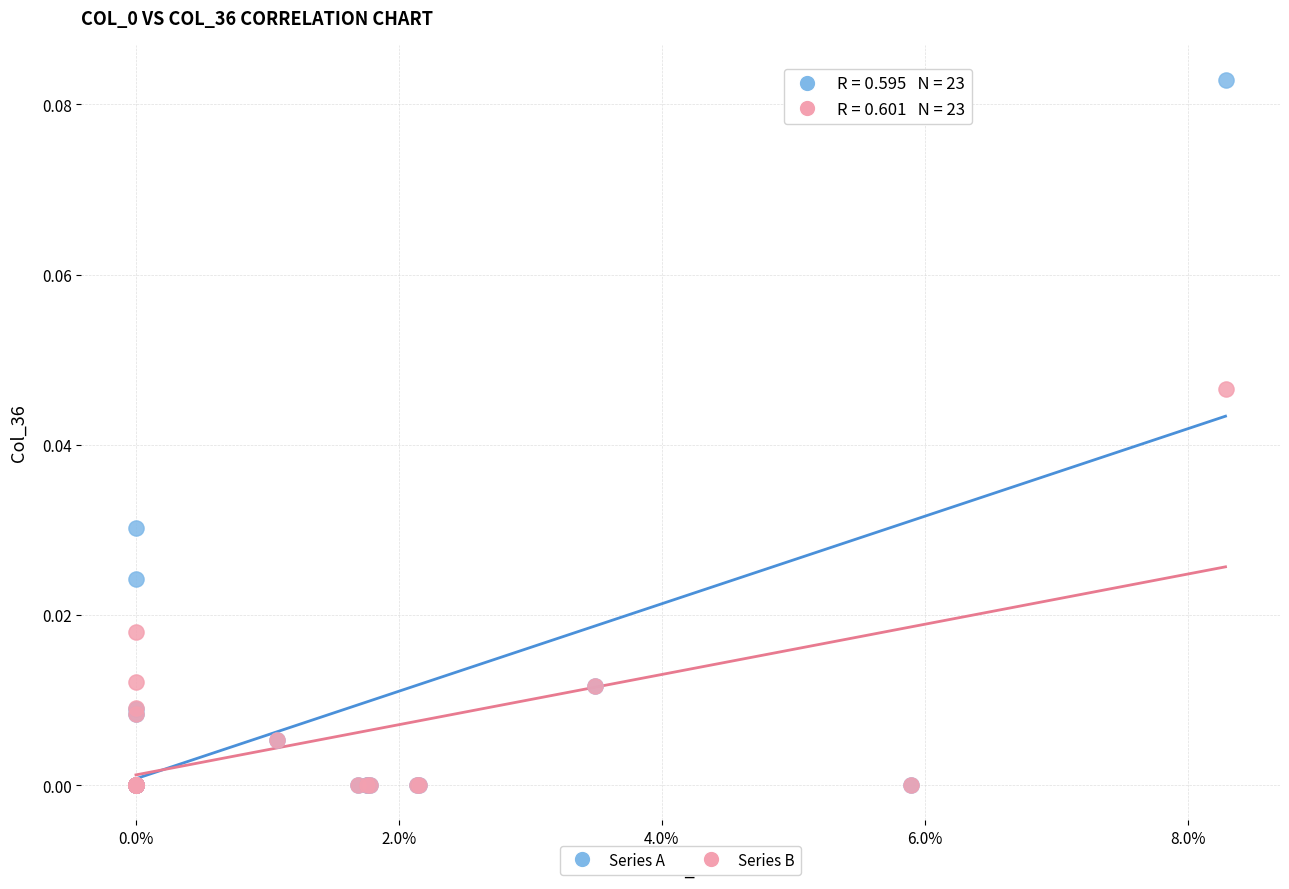

Which series has the largest Y range (max minus min)?

Series A